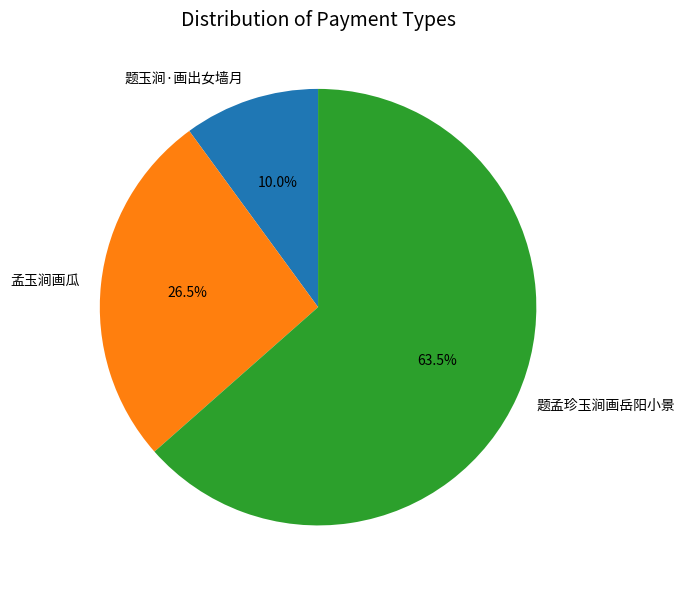

Count the number of slices in the pie.

3